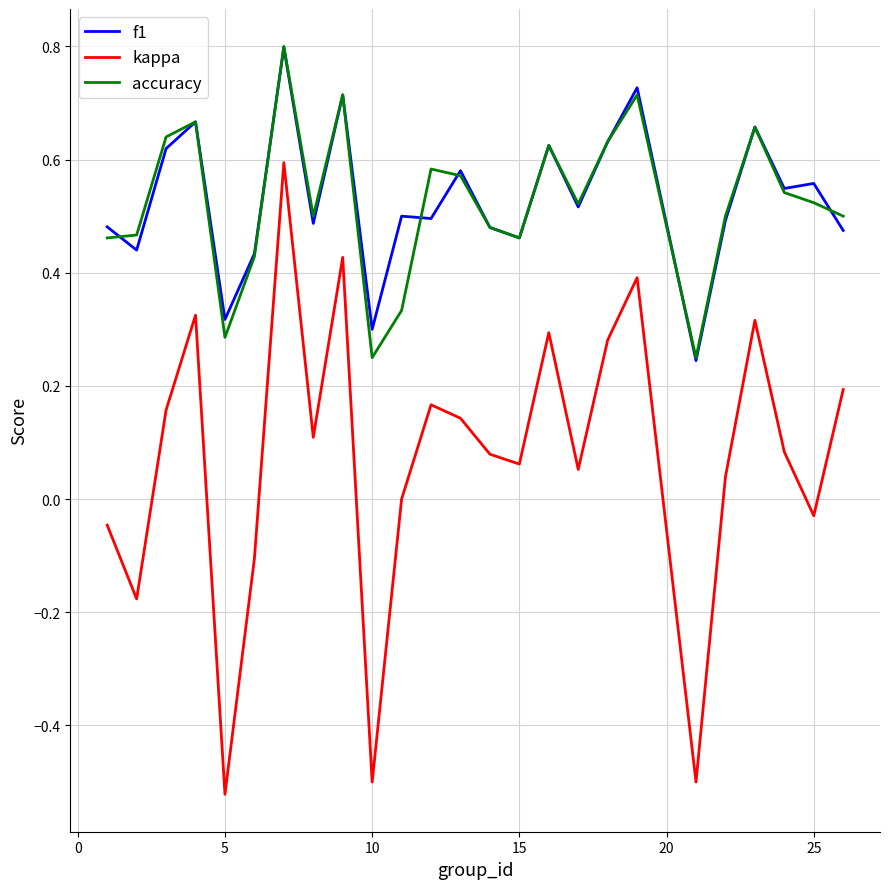

Which series has the widest spread of values?

kappa